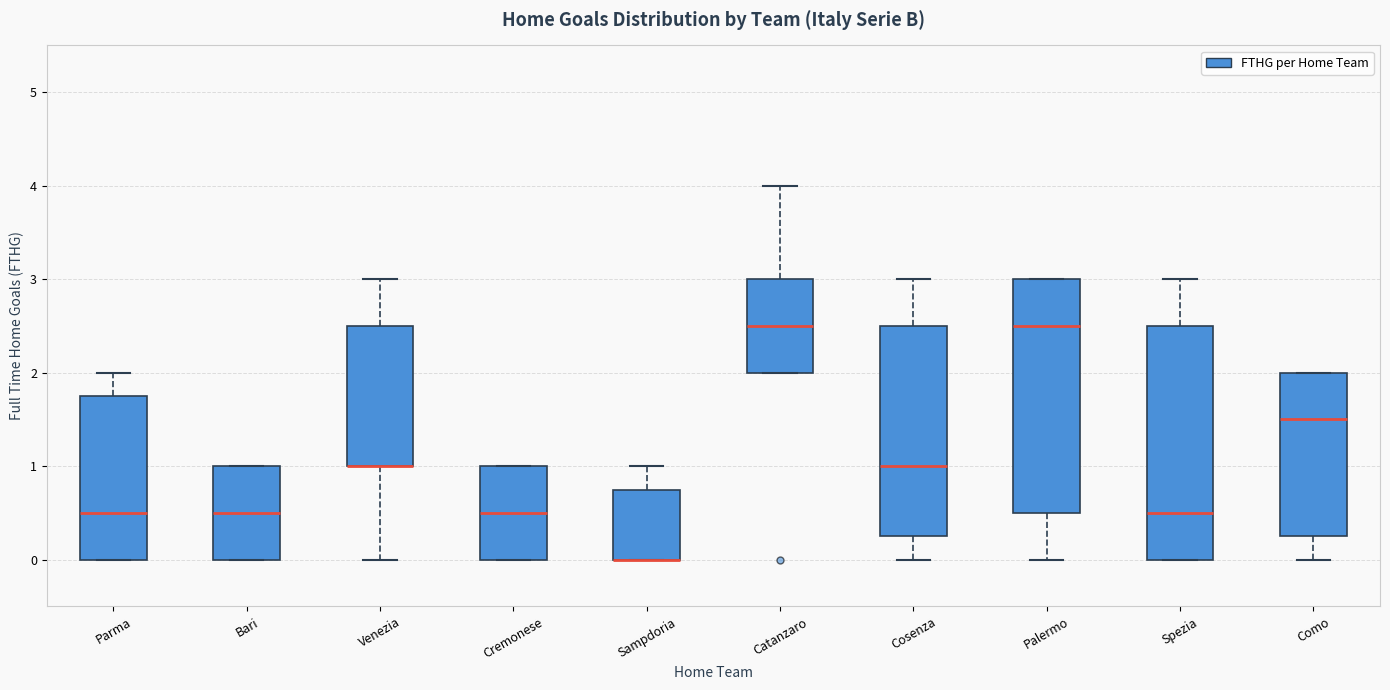

Where is the upper edge of the box for Spezia on the y-axis? The values are not printed on the chart, so give them approximately, as read against the axis.

2.5